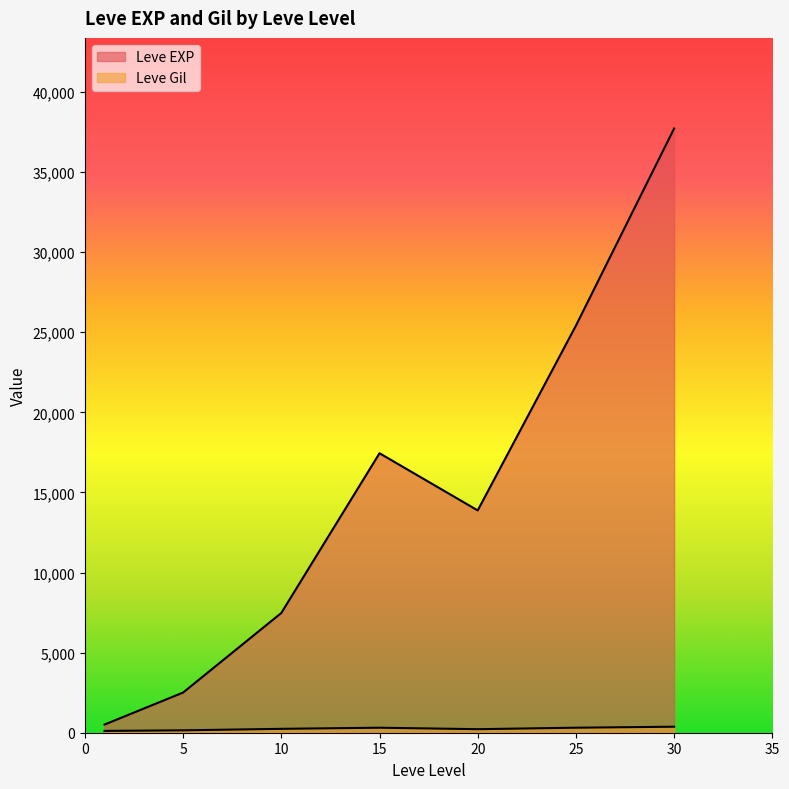

Which label corresponds to the largest value in the chart?

30